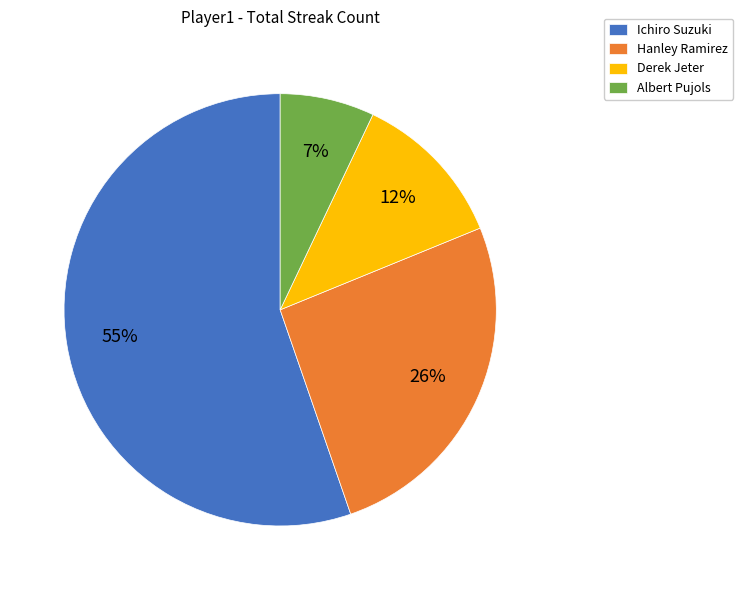

Does any single category account for the majority?

Yes